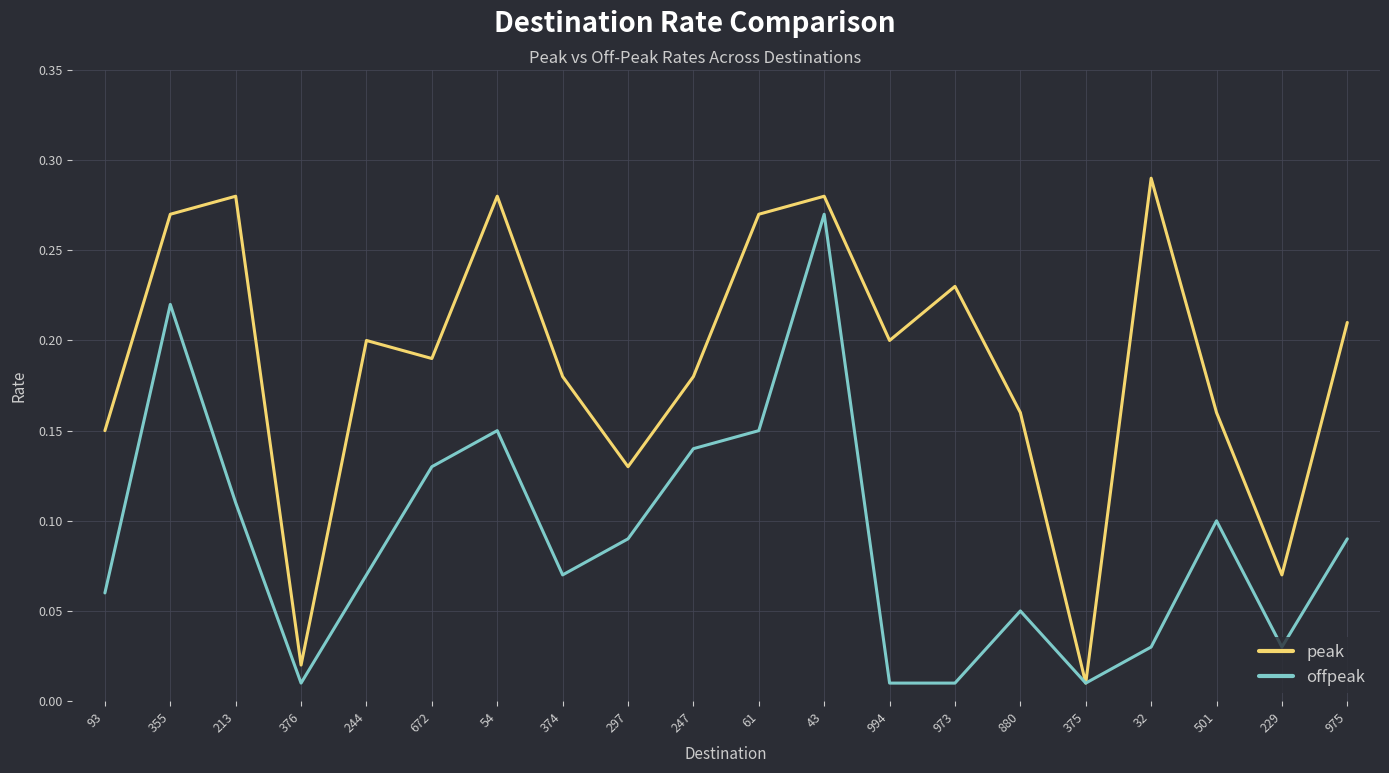

Is it true that peak equals 0.1 at 93?

True